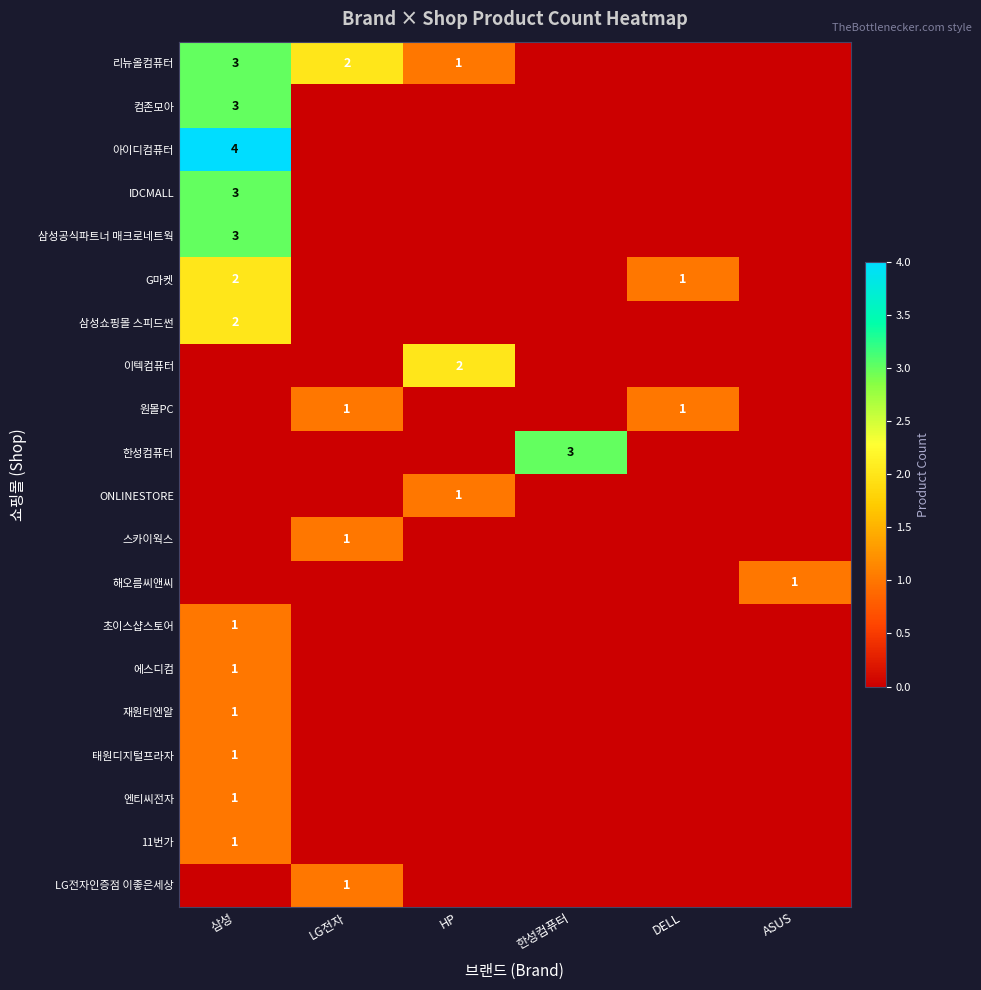

True or false: 리뉴올컴퓨터 has a value of 1 at LG전자.

False